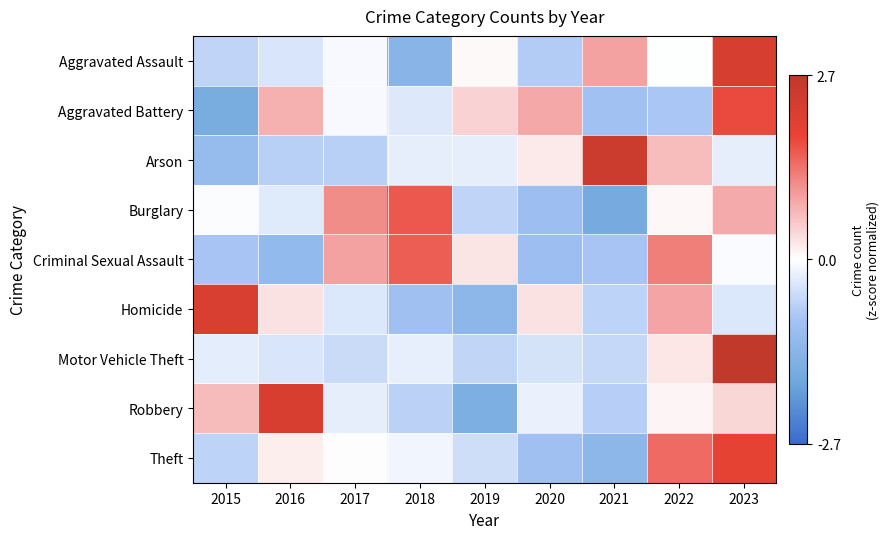

Which has a higher value, 2019 or 2021?

2021